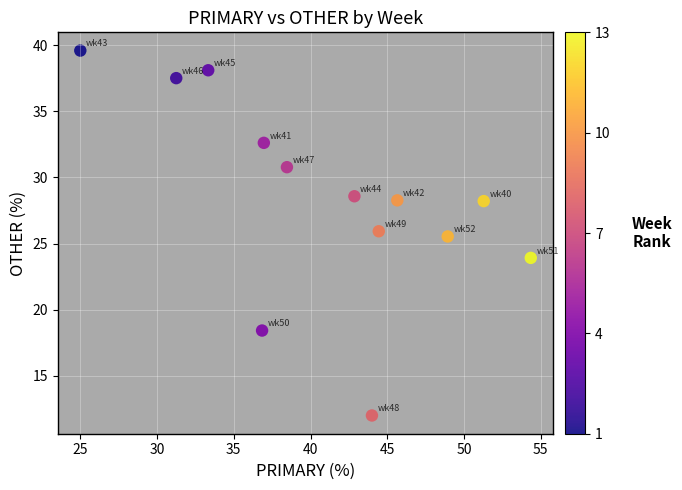

What Y value in the scatter plot is closest to 25?

25.5